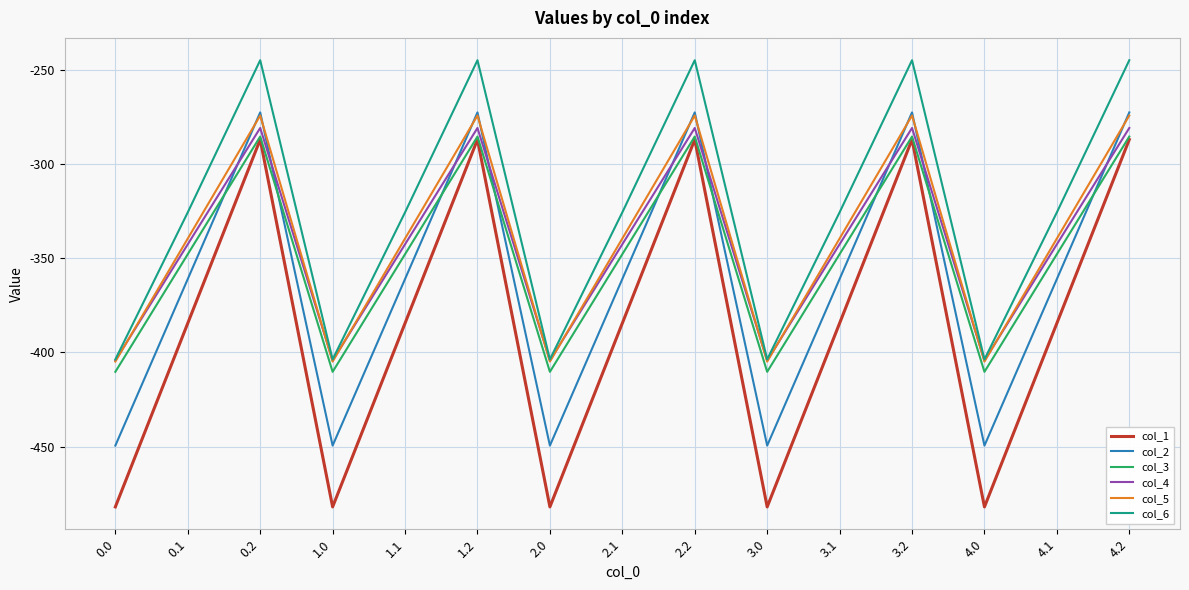

True or false: col_6 and col_2 intersect in this chart.

False